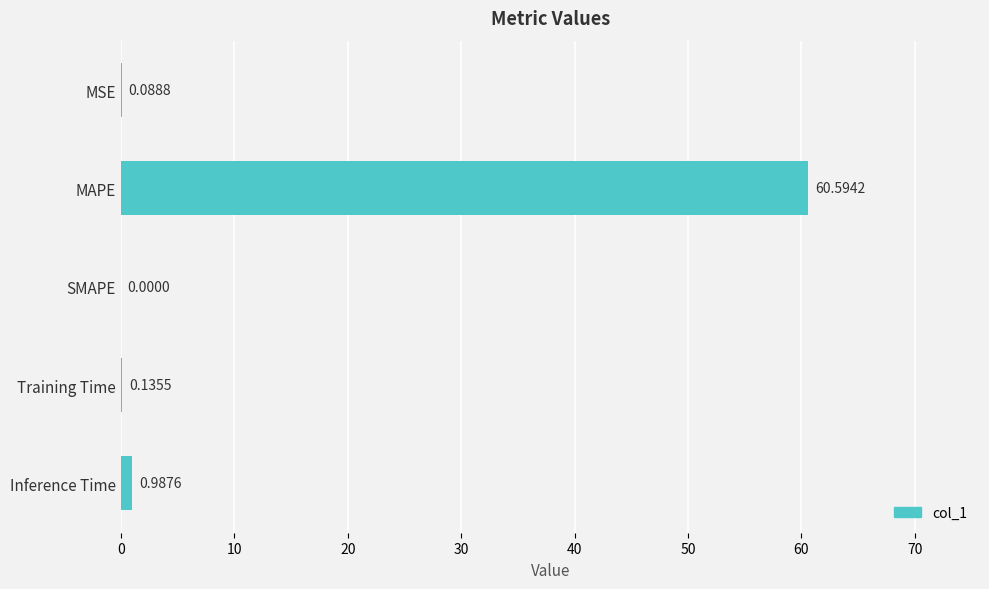

What is the change in value from MAPE to Inference Time?

-59.6